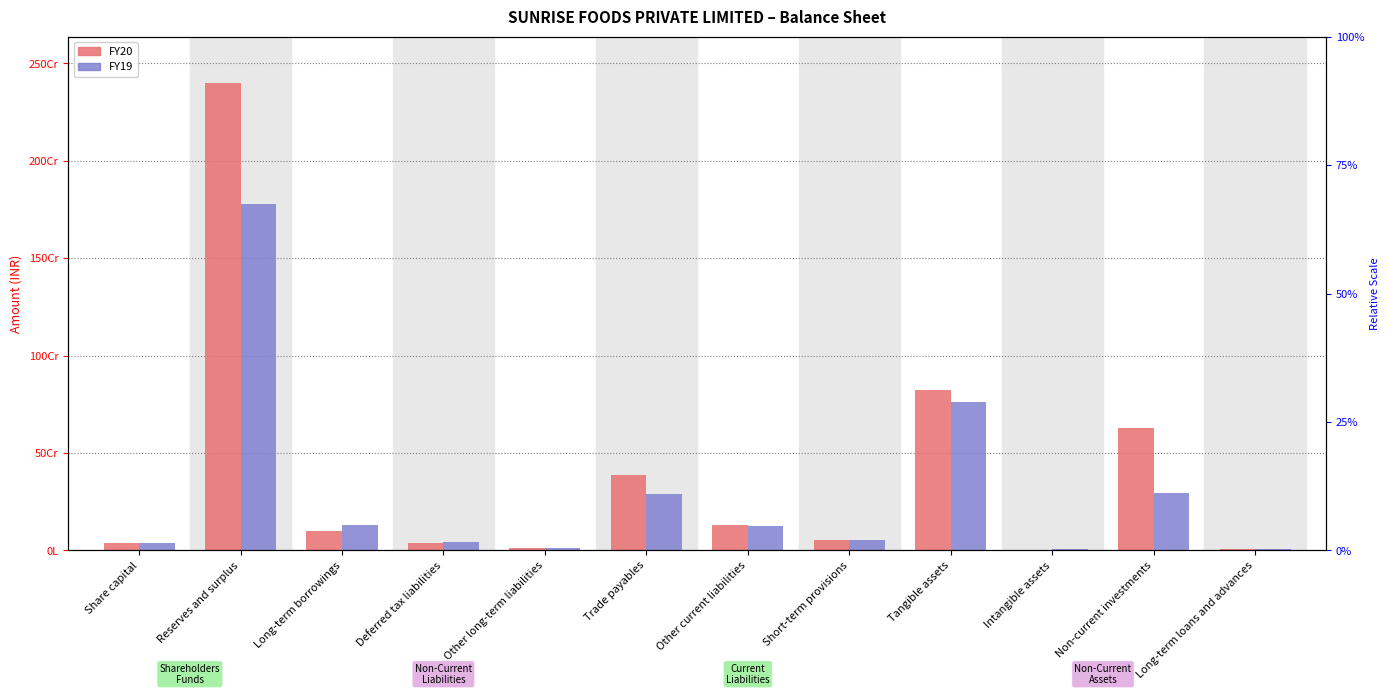

Between Reserves and surplus and Other current liabilities, which is larger?

Reserves and surplus